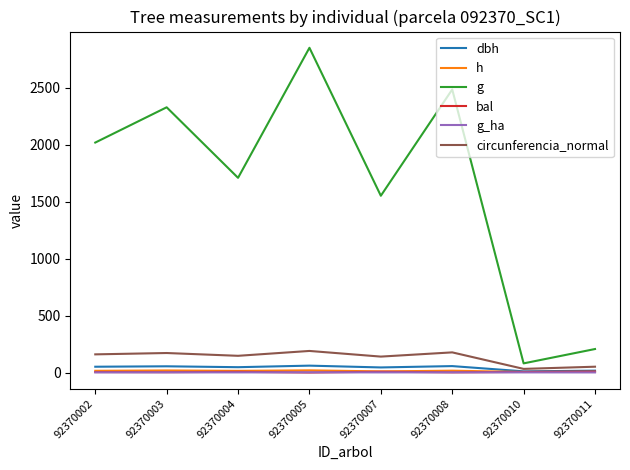

Does the chart have visible grid lines?

No